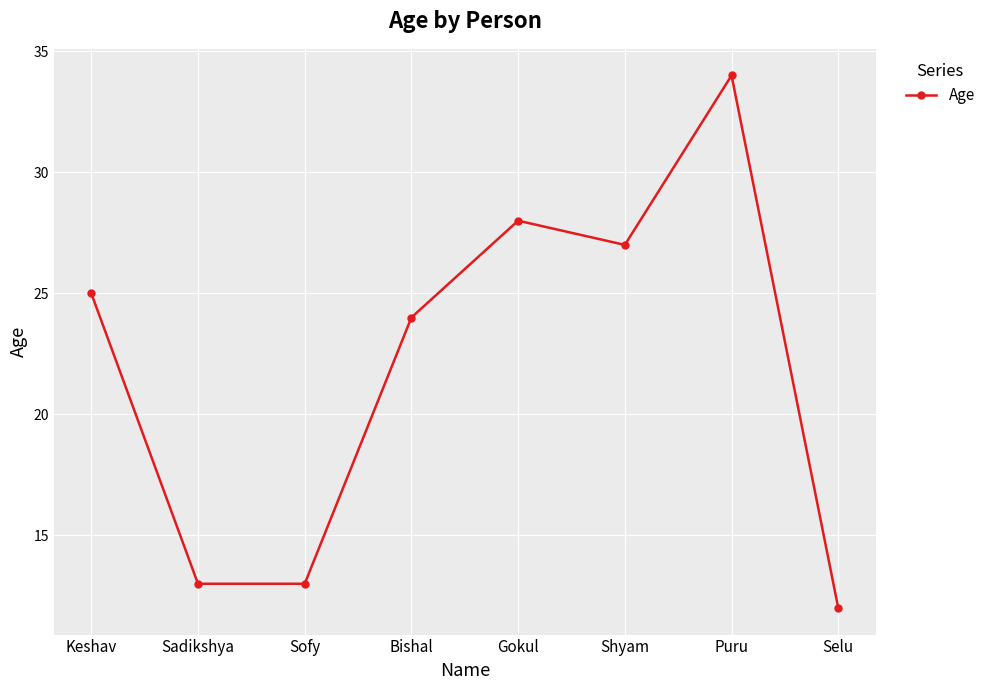

How many lines are shown in the chart?

1